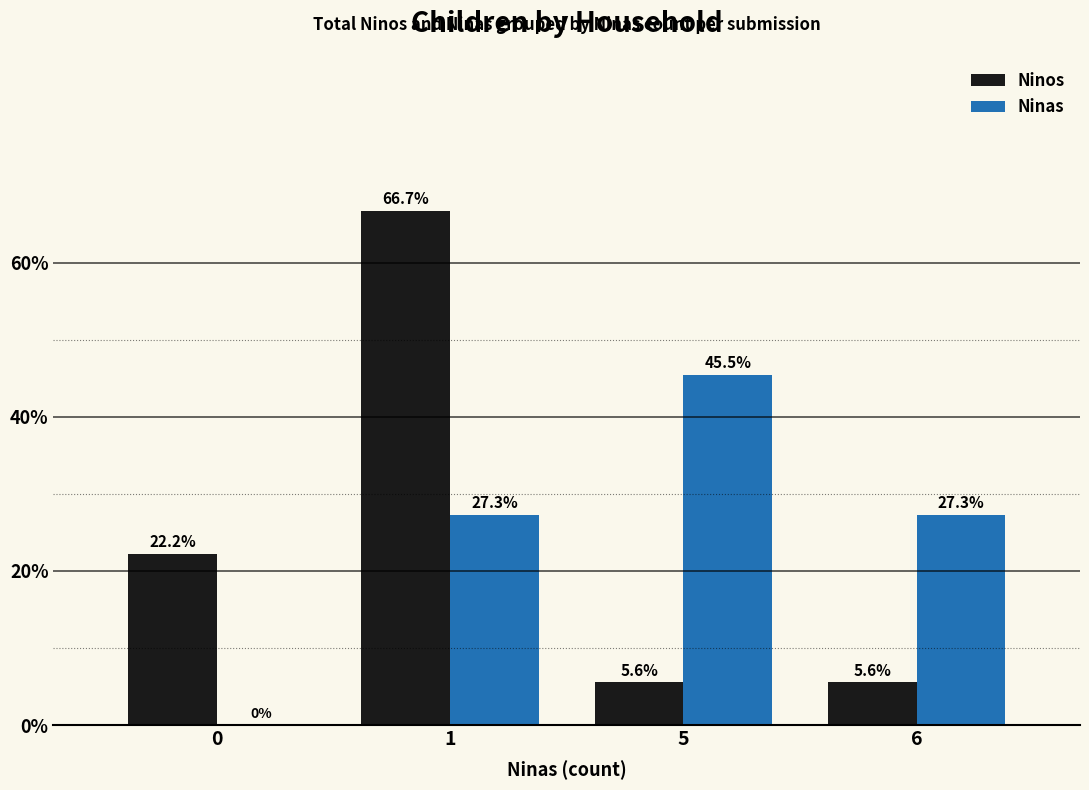

Is the value of Ninos at 0 greater than the value of Ninas at 1?

No